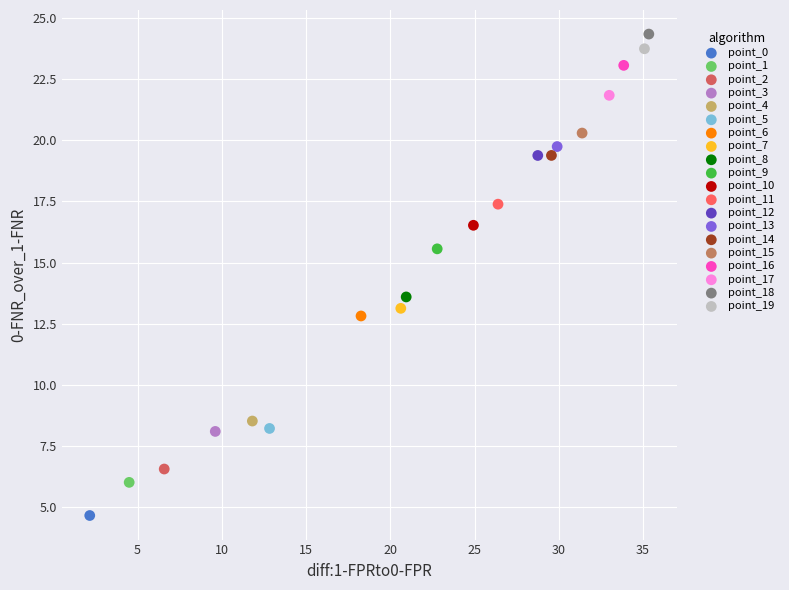

What are all the series names shown in the legend?

point_0, point_1, point_2, point_3, point_4, point_5, point_6, point_7, point_8, point_9, point_10, point_11, point_12, point_13, point_14, point_15, point_16, point_17, point_18, point_19